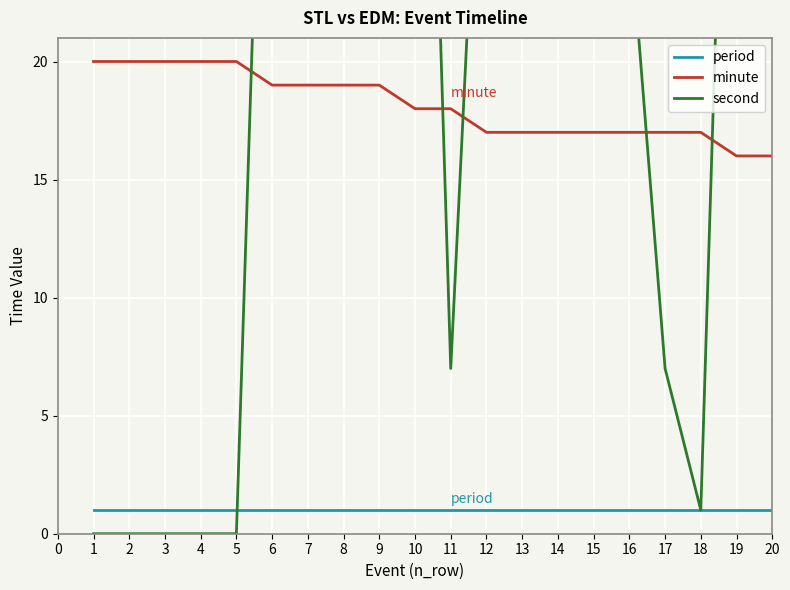

Is the value of period at 9 greater than the value of minute at 10?

No